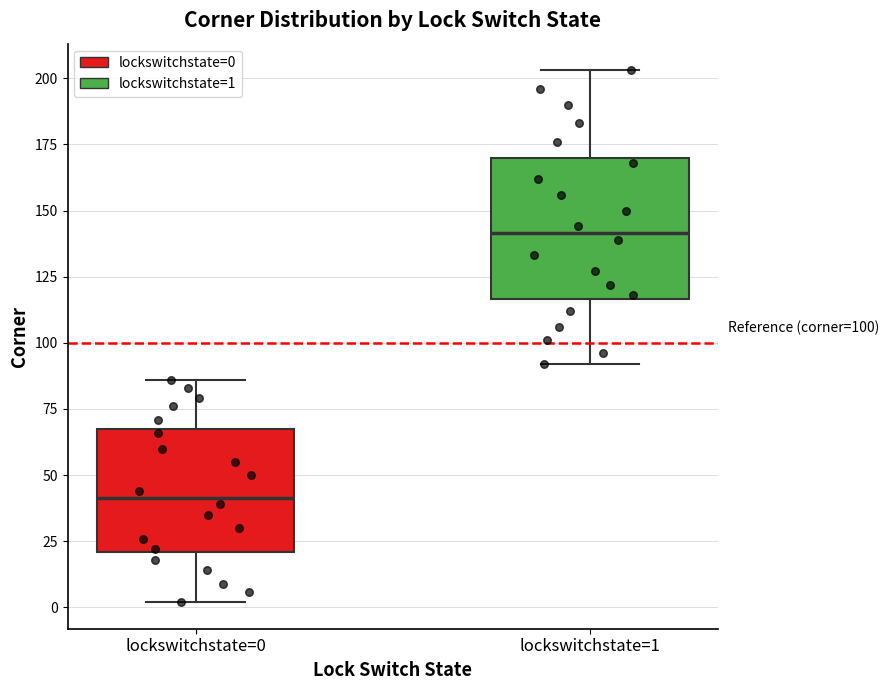

Which box has the highest median line?

lockswitchstate=1